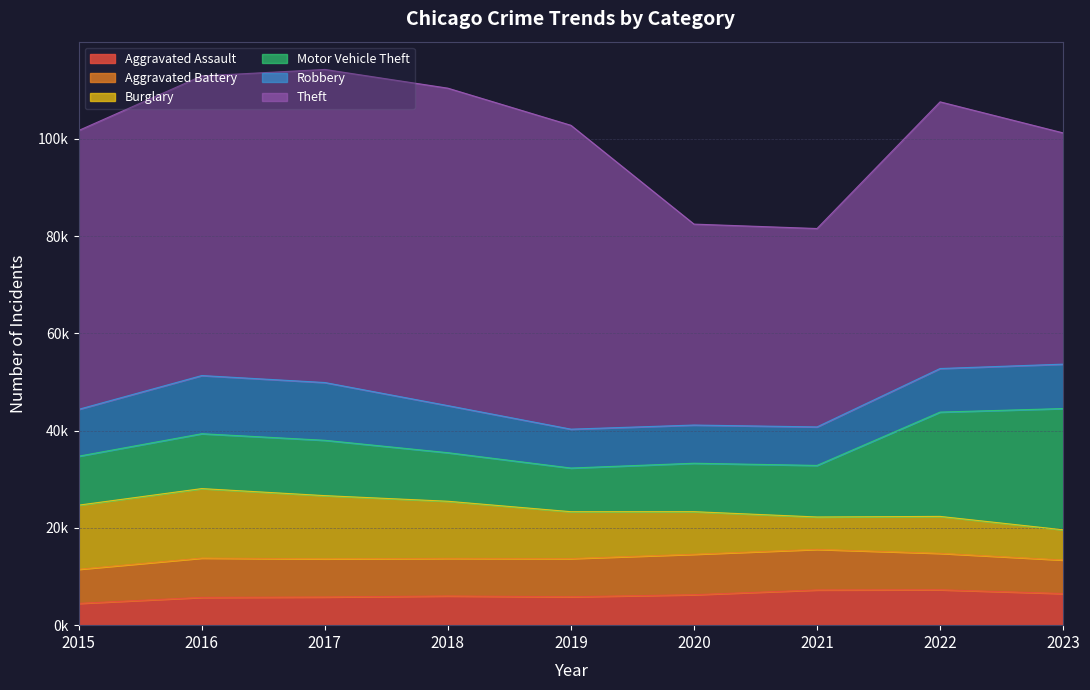

Between which two adjacent categories do Aggravated Battery and Burglary first intersect?

2020 and 2021